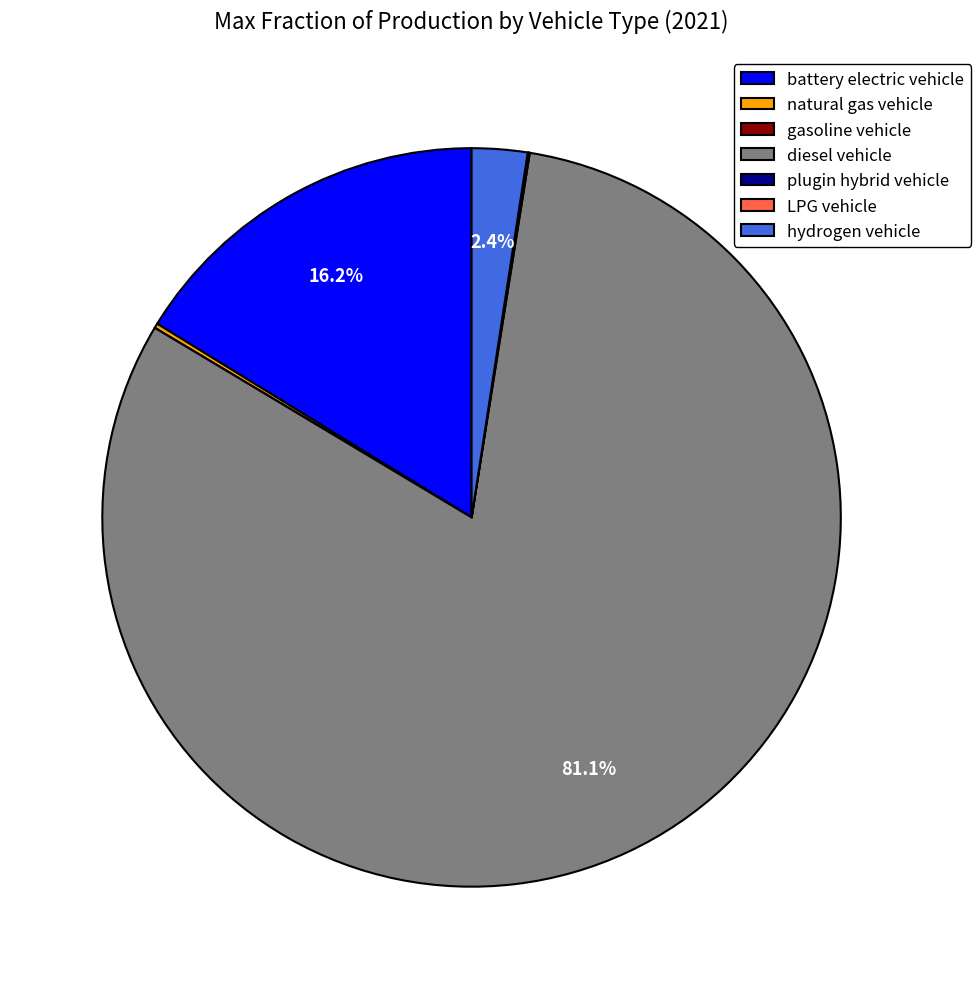

What portion of the pie excludes hydrogen vehicle?

97.6%